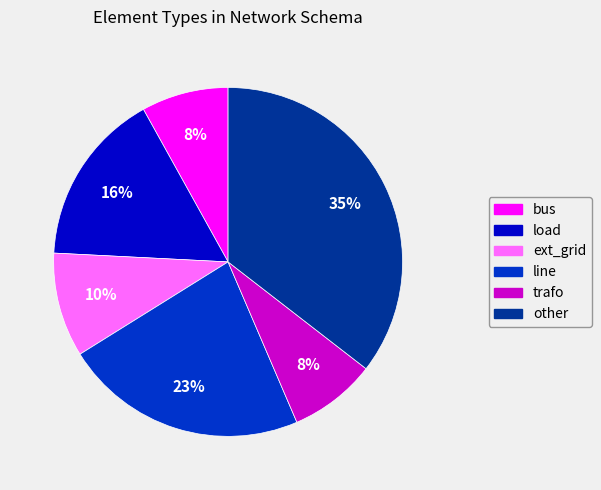

Count the number of slices in the pie.

6